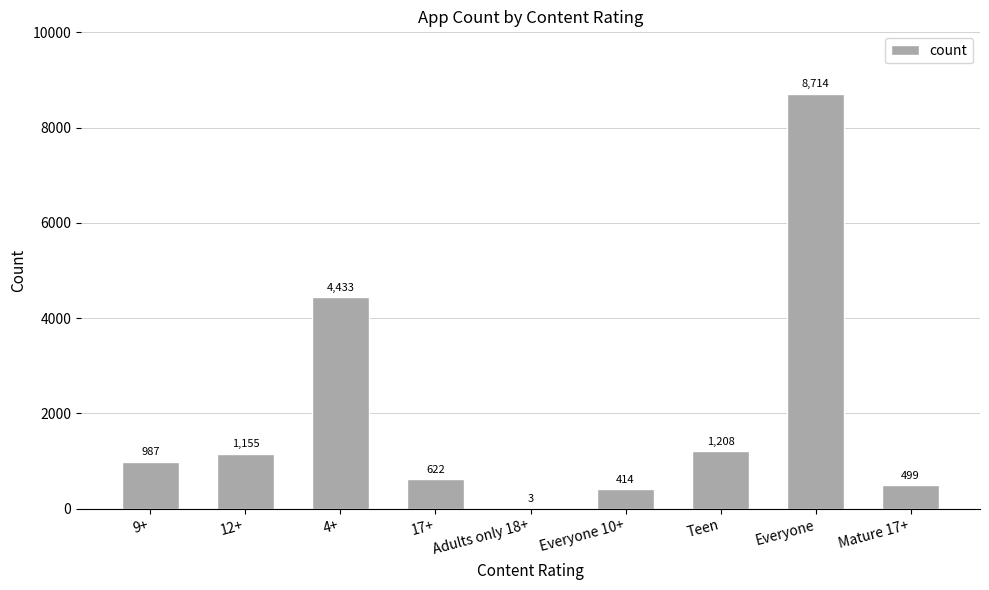

The value at Everyone is 8714. True or false?

True